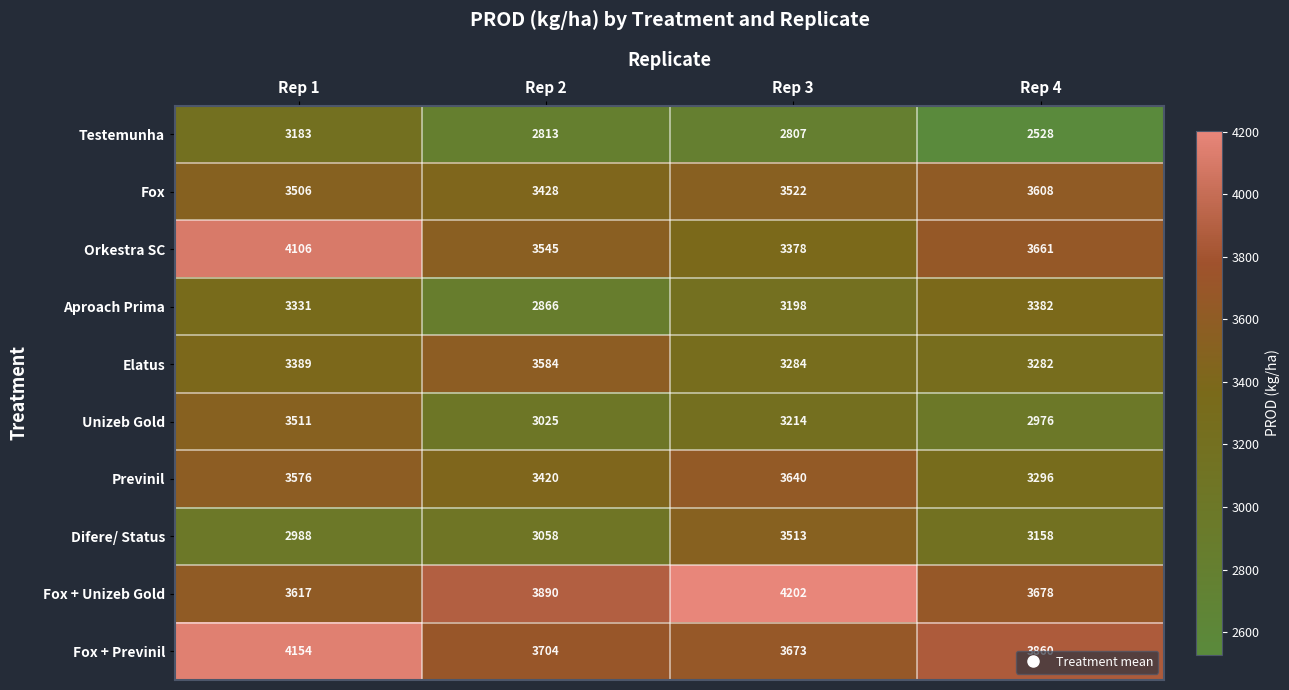

What value does the Elatus series have at Rep 1, to the nearest 10?

3390